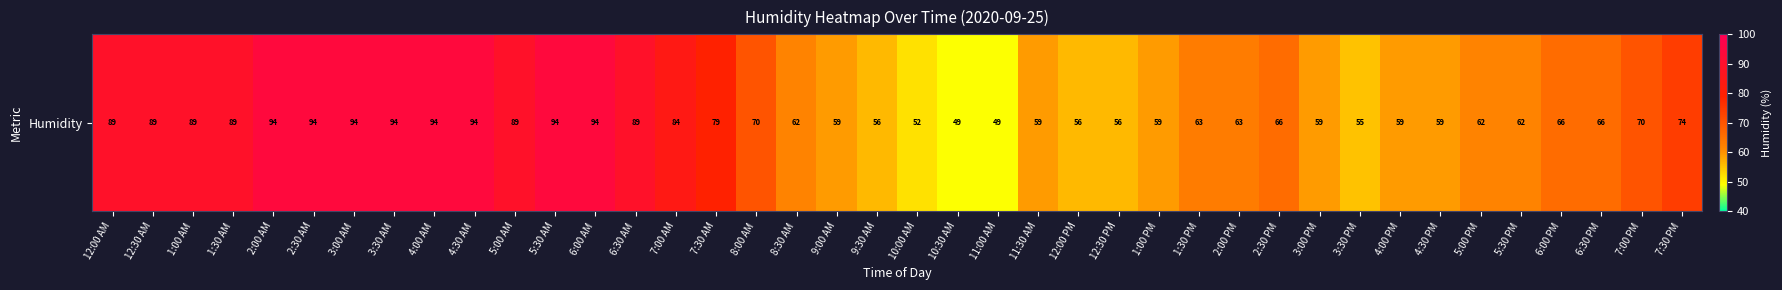

The chart shows a value of 148 at 1:30 AM. True or false?

False